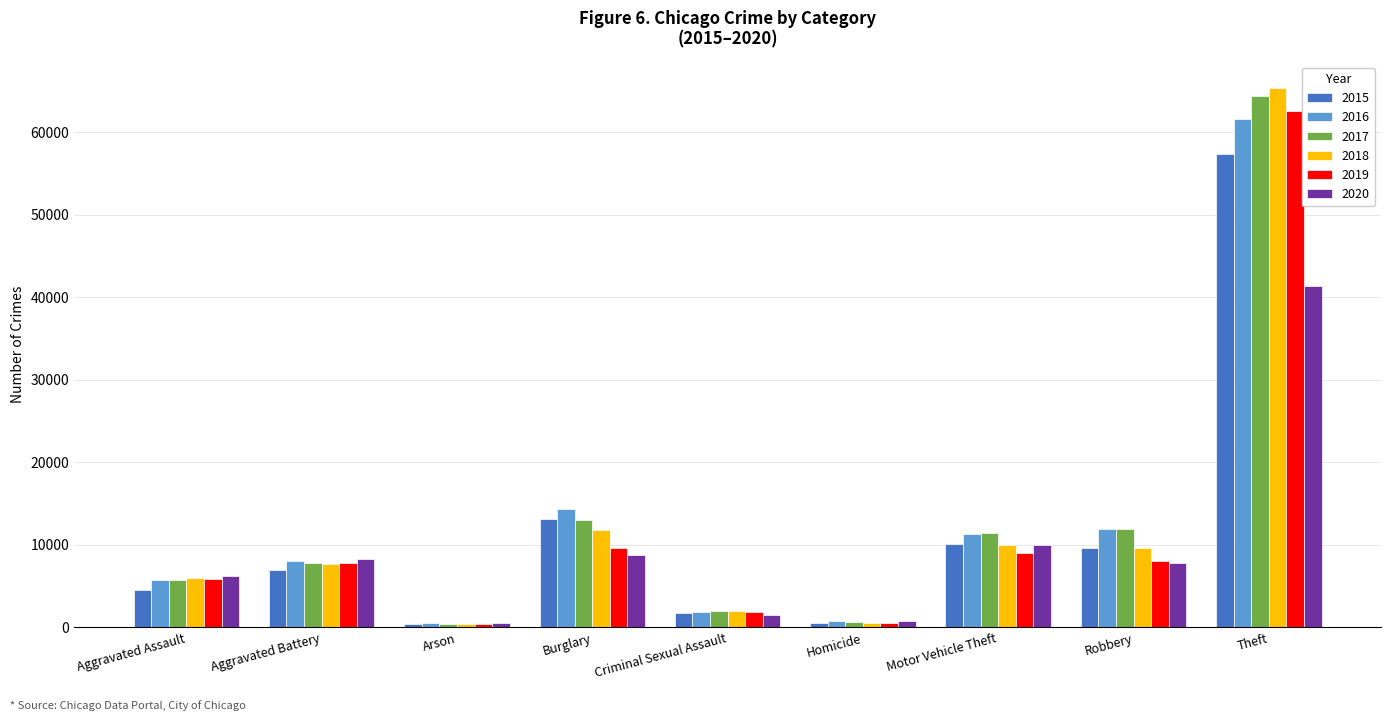

The value of 2019 at Theft is 62497. True or false?

True